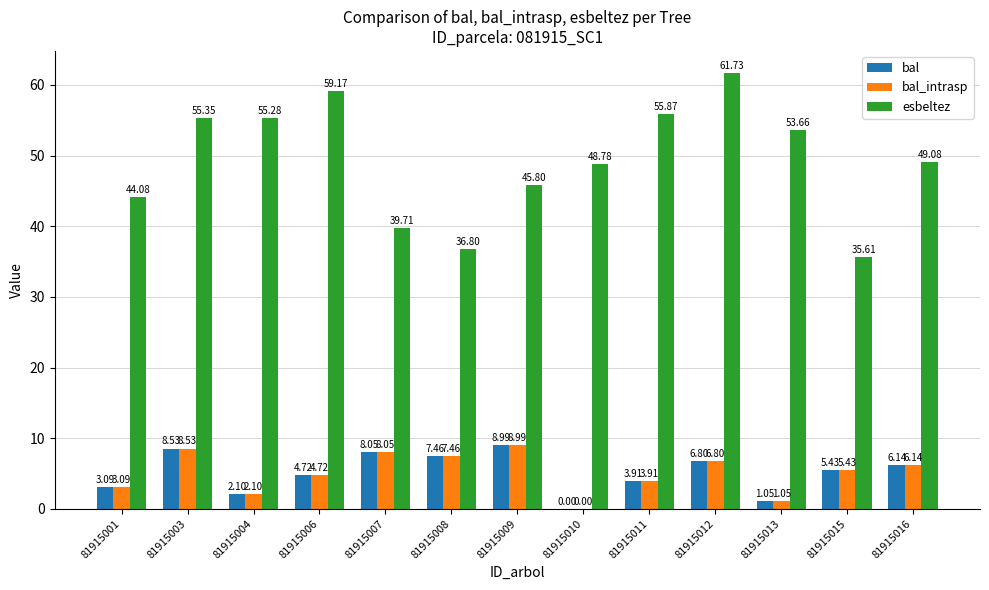

How many groups of bars are there?

13